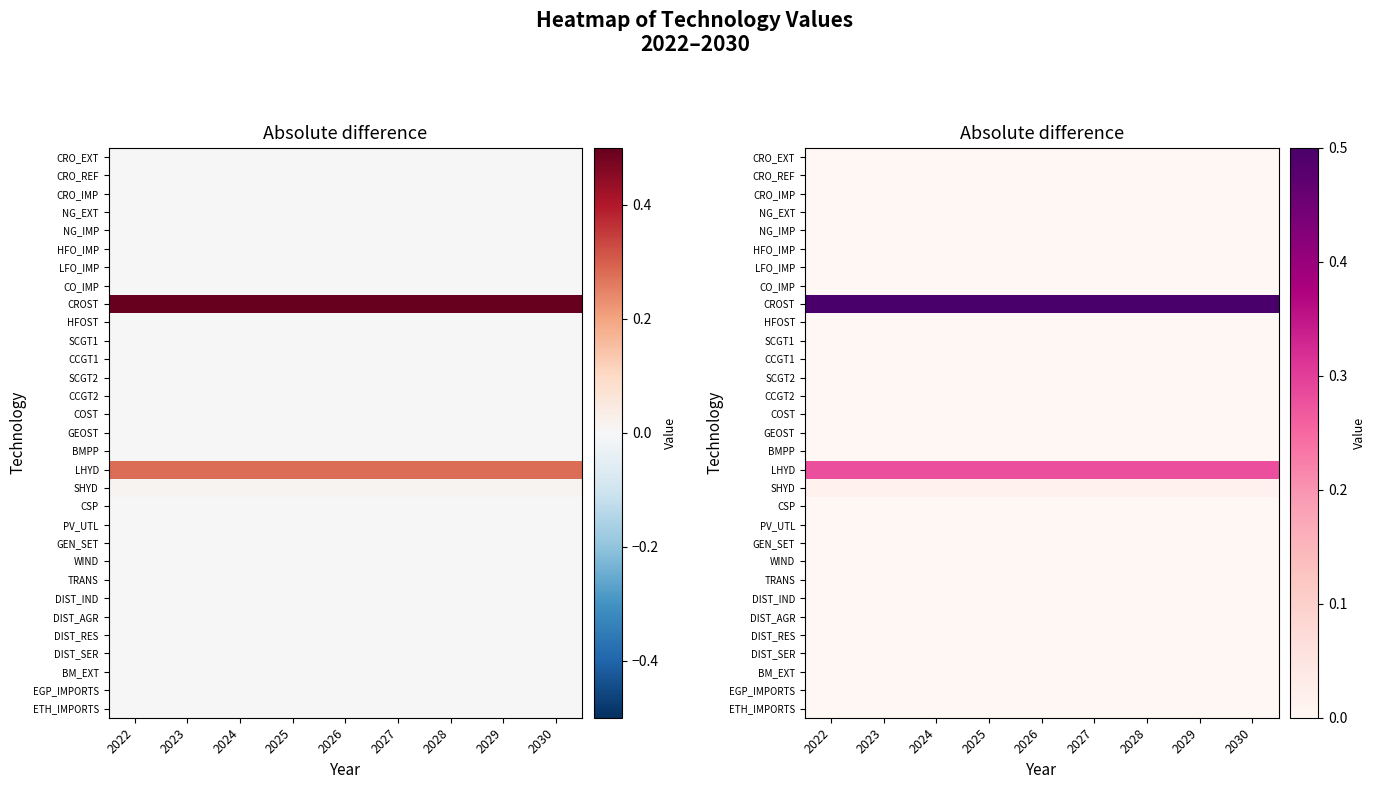

Rank the series at 2028 from highest to lowest value.

CROST, LHYD, SHYD, CRO_EXT, CRO_REF, CRO_IMP, NG_EXT, NG_IMP, HFO_IMP, LFO_IMP, CO_IMP, HFOST, SCGT1, CCGT1, SCGT2, CCGT2, COST, GEOST, BMPP, CSP, PV_UTL, GEN_SET, WIND, TRANS, DIST_IND, DIST_AGR, DIST_RES, DIST_SER, BM_EXT, EGP_IMPORTS, ETH_IMPORTS